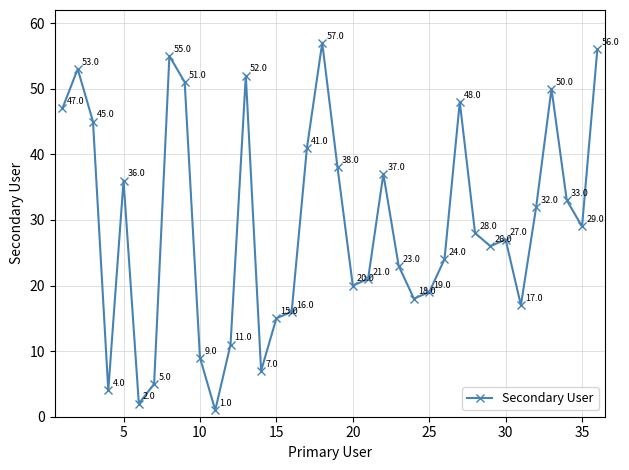

What is the maximum value shown in the chart?

57